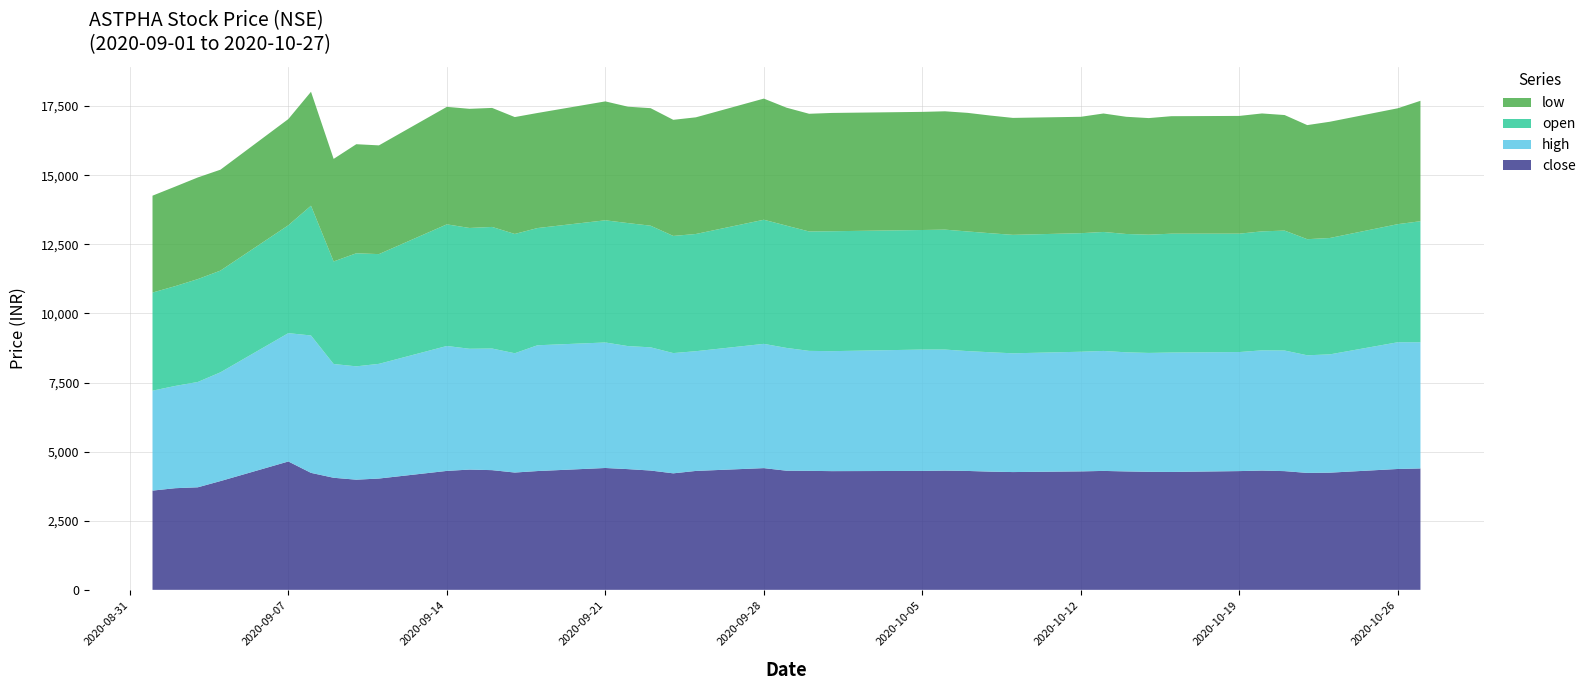

Reading right to left, extract all data points from this chart.

close: 4391.0	4371.9	4238.6	4229.5	4294.2	4314.3	4295.5	4264.4	4268.9	4283.4	4301.9	4284.9	4260.1	4275.8	4300.8	4312.8	4301.5	4294.1	4303.8	4309.5	4402.9	4301.6	4214.1	4315.4	4366.6	4407.6	4296.8	4243.2	4329.6	4350.2	4302.3	4025.9	3984.6	4053.7	4231.1	4642.8	3934.0	3709.2	3676.6	3589.4
high: 4565.0	4584.4	4278.9	4255.0	4363.0	4349.0	4306.0	4319.9	4300.8	4309.0	4340.0	4328.0	4296.0	4318.4	4335.0	4379.0	4389.9	4339.9	4340.0	4441.4	4494.9	4330.9	4350.0	4457.0	4450.0	4540.0	4549.9	4315.0	4399.0	4370.0	4518.9	4148.6	4100.0	4115.0	4970.0	4642.8	3934.0	3810.0	3698.4	3615.0
open: 4378.0	4272.0	4210.1	4200.0	4338.0	4304.0	4282.6	4299.0	4278.6	4280.2	4304.0	4288.7	4285.0	4306.1	4328.0	4338.0	4325.2	4337.8	4320.0	4422.9	4490.0	4240.0	4238.0	4400.0	4450.0	4419.9	4240.0	4315.0	4399.0	4370.0	4399.9	3970.0	4090.2	3710.0	4694.9	3903.0	3680.0	3721.0	3610.1	3549.8
low: 4356.0	4191.5	4205.1	4126.3	4179.7	4265.0	4259.0	4250.0	4216.2	4239.6	4285.1	4210.0	4230.2	4256.6	4290.0	4280.5	4272.9	4278.9	4257.0	4268.0	4382.1	4220.0	4200.0	4251.0	4210.1	4301.0	4162.1	4228.0	4305.0	4310.0	4250.0	3933.0	3945.0	3710.0	4120.9	3842.0	3650.0	3677.0	3600.0	3503.8